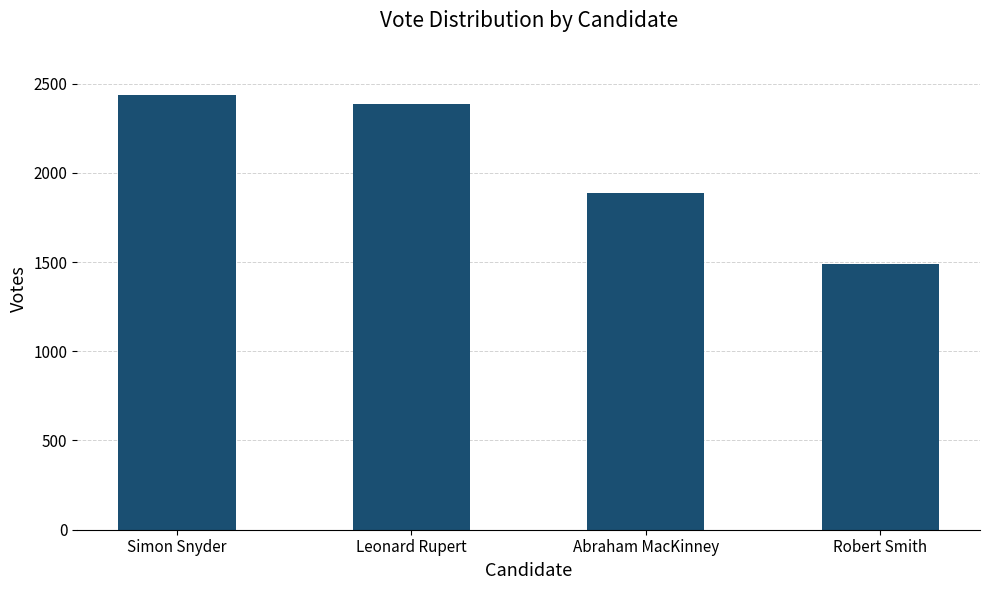

What is the change in value from Leonard Rupert to Robert Smith?

-898